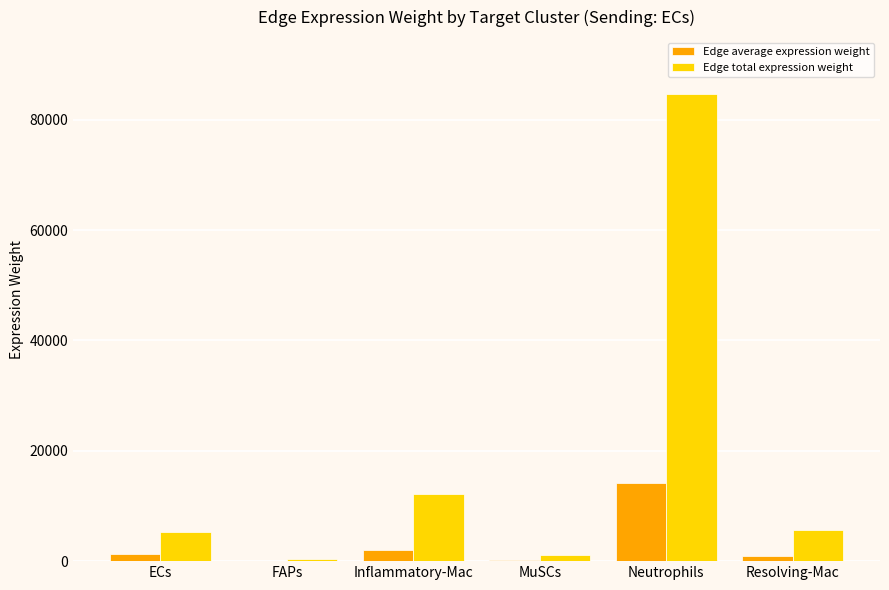

What is the highest value of the Edge average expression weight series?

14122.7